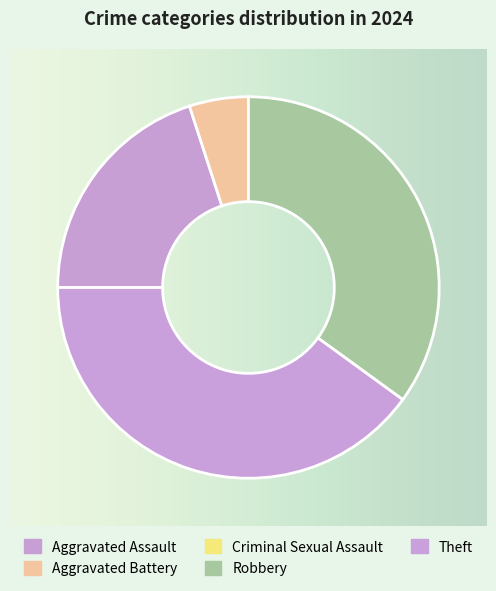

How many segments does this pie chart have?

5